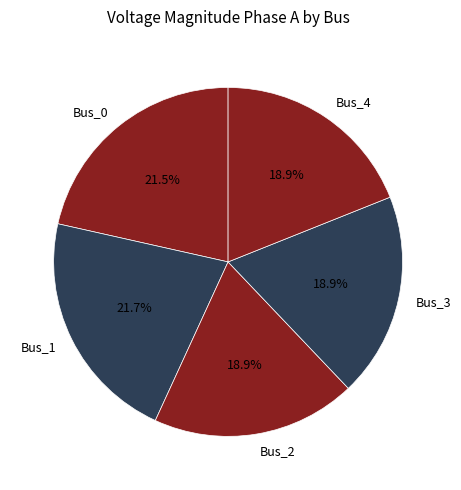

To the nearest percent, what is the average slice percentage?

20%